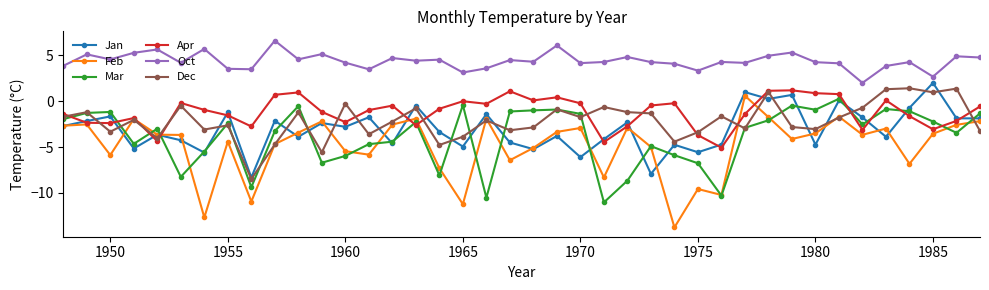

What is the value of the Mar point at the 37th from the left?

-1.1